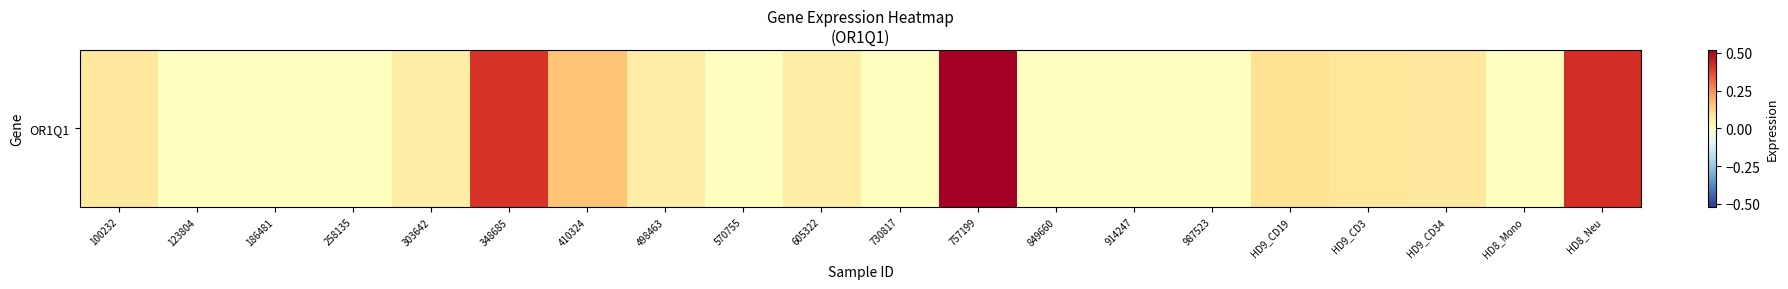

Reading right to left, list all the values displayed in this chart.

0.4	0.0	0.1	0.1	0.1	0.0	0.0	0.0	0.5	0.0	0.1	0.0	0.1	0.2	0.4	0.1	0.0	0.0	0.0	0.1